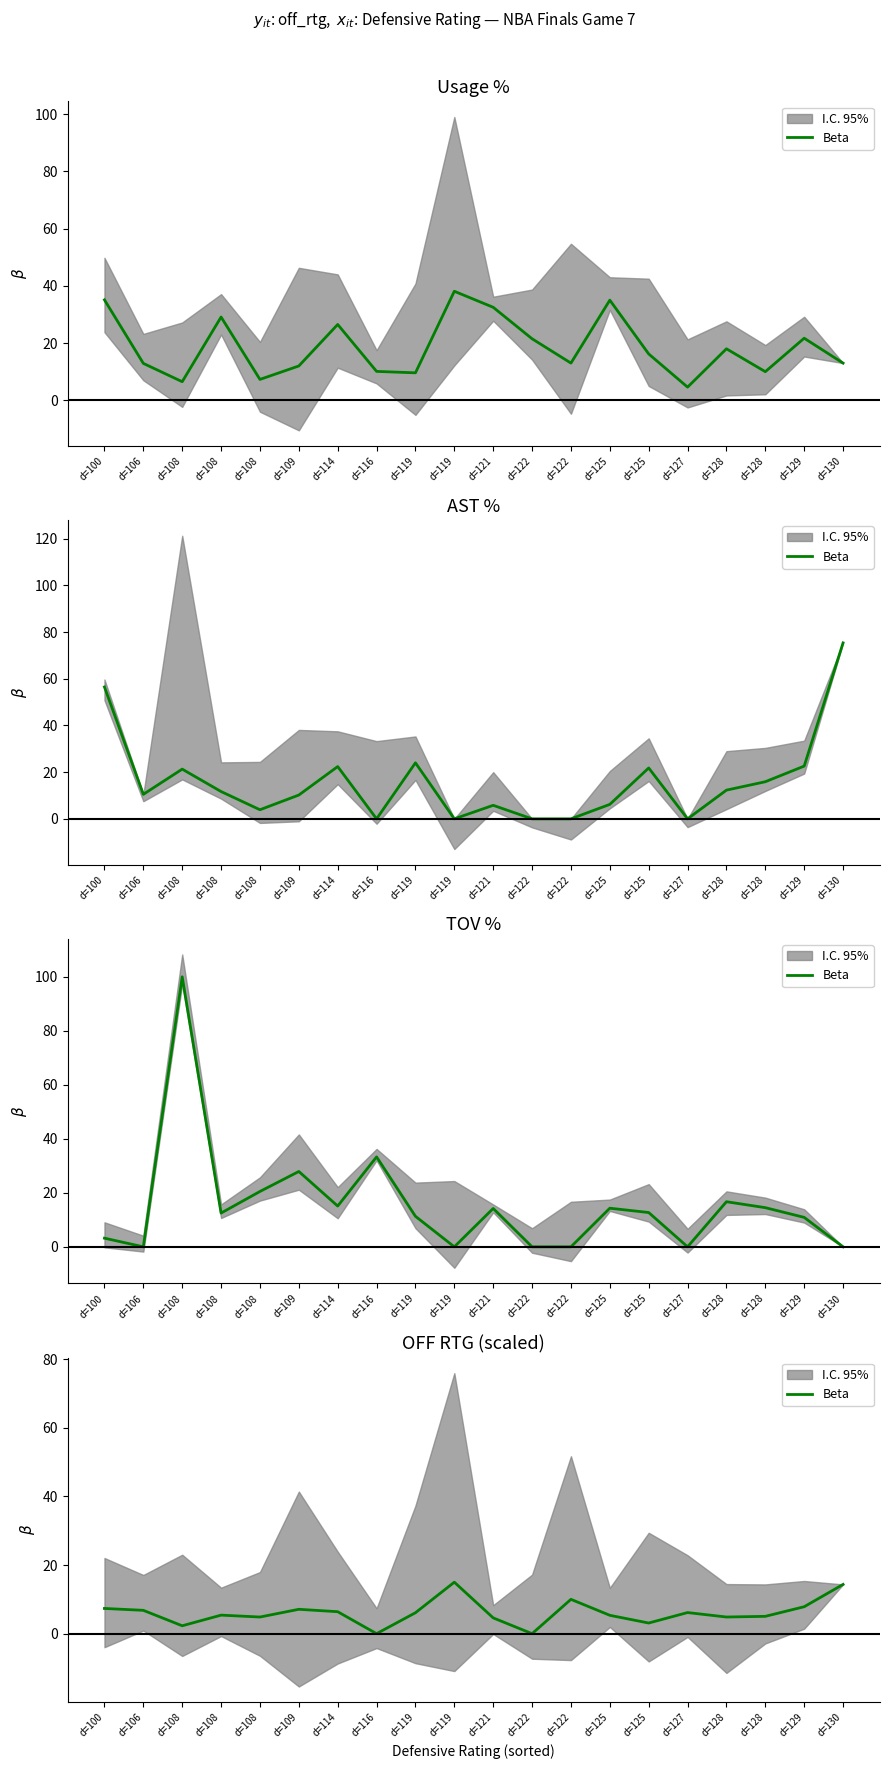

Where does the data first go above 6?

d=100